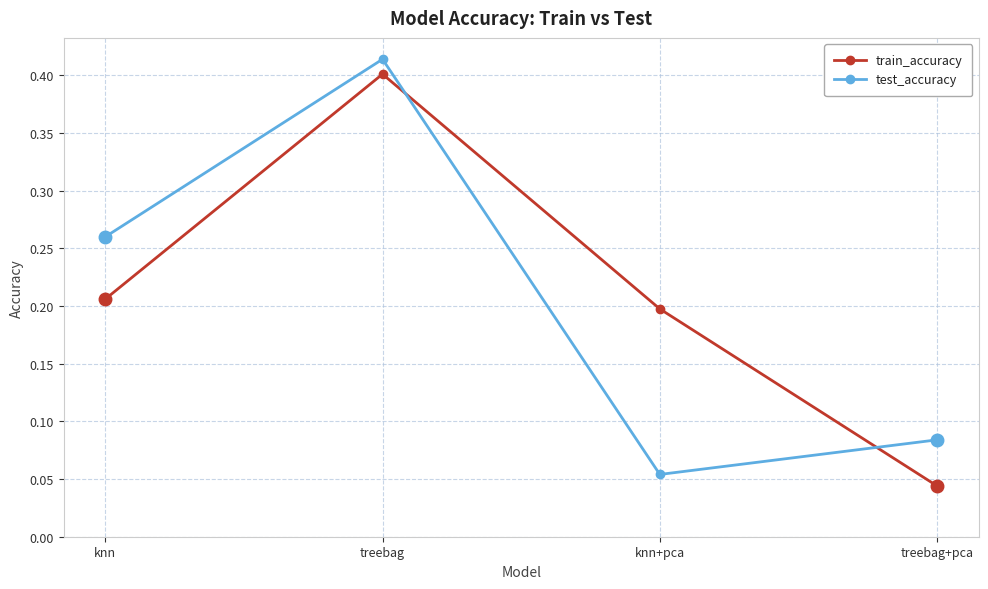

Rank the series by their maximum value, from lowest to highest.

train_accuracy, test_accuracy